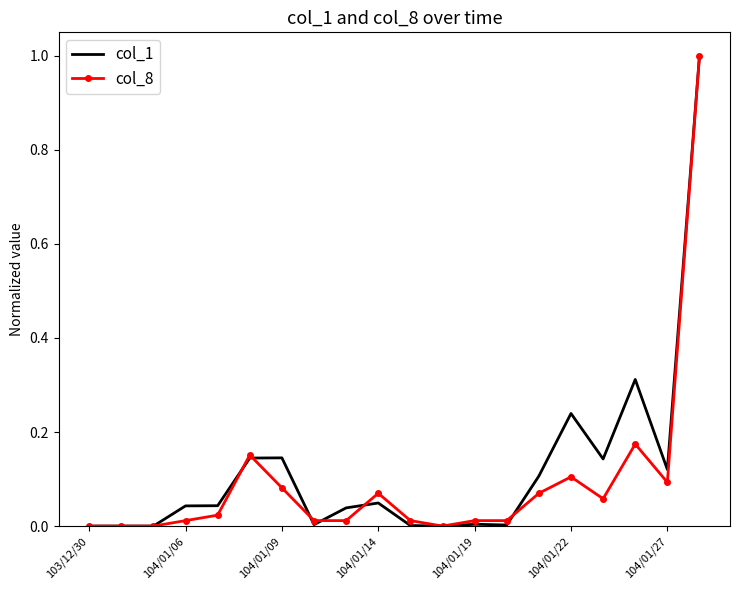

True or false: col_1 has more than 0 points higher than both neighbors.

True